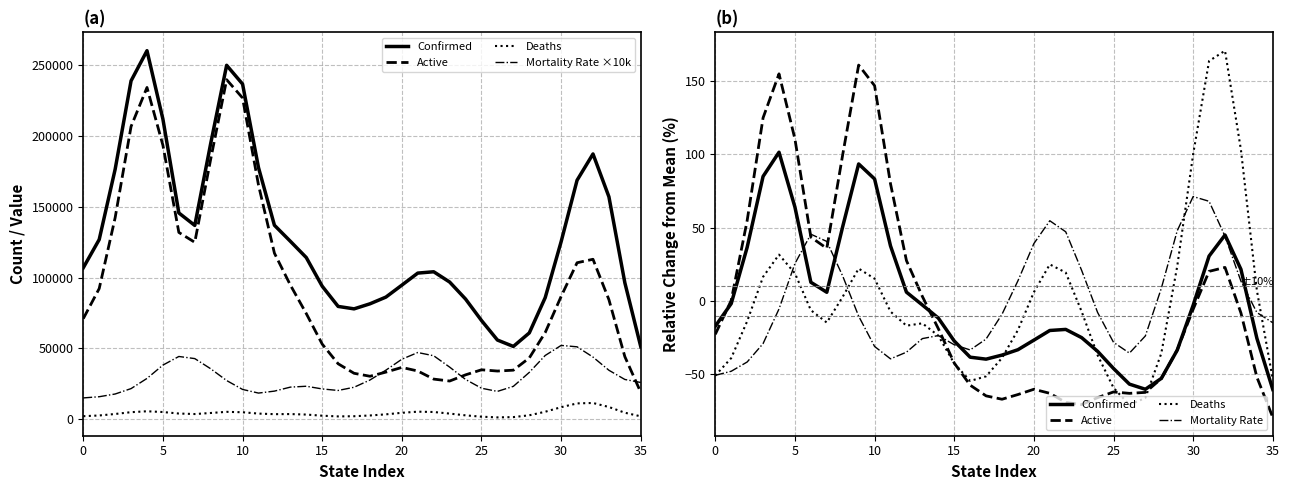

Reading left to right, transcribe all the data shown in this chart.

Confirmed: -17.3	-1.8	36.6	84.9	101.4	64.0	12.7	5.9	50.7	93.4	83.2	37.5	6.0	-2.8	-11.7	-27.3	-38.4	-39.7	-37.0	-33.3	-26.8	-20.2	-19.4	-25.1	-34.4	-46.1	-56.8	-60.3	-52.9	-33.6	-3.0	30.6	45.0	21.5	-25.5	-60.4
Active: -22.8	0.3	54.8	124.9	154.9	110.4	43.5	35.9	99.8	160.9	146.8	79.9	27.5	3.1	-18.9	-42.3	-57.5	-64.8	-67.1	-63.9	-60.3	-63.0	-69.2	-70.7	-66.0	-62.1	-63.1	-62.4	-53.0	-33.5	-5.7	20.2	22.9	-8.2	-52.0	-79.4
Deaths: -50.9	-39.0	-13.9	16.4	31.6	18.8	-6.3	-14.8	2.8	22.1	15.2	-7.3	-16.9	-15.3	-23.7	-42.6	-54.6	-51.4	-38.9	-19.9	5.9	24.9	19.4	-7.3	-37.0	-59.3	-71.0	-66.2	-35.8	23.6	100.1	163.6	170.7	103.0	7.2	-53.5
Mortality Rate ×10k: 14969.3	15813.7	17732.0	21551.6	28734.7	38144.8	44233.0	42734.0	35547.5	27245.4	20956.9	18386.5	19769.9	22587.8	23212.0	21312.5	20233.6	22494.4	27626.0	34577.6	42283.8	47024.3	44734.2	36727.7	28016.8	21815.1	19577.8	23138.3	32996.7	44948.3	52044.2	51060.8	43810.3	34489.8	27996.3	25872.3
Mortality Rate: -50.8	-48.0	-41.7	-29.1	-5.5	25.5	45.5	40.6	16.9	-10.4	-31.1	-39.5	-35.0	-25.7	-23.6	-29.9	-33.4	-26.0	-9.1	13.7	39.1	54.7	47.2	20.8	-7.8	-28.2	-35.6	-23.9	8.5	47.9	71.2	68.0	44.1	13.5	-7.9	-14.9